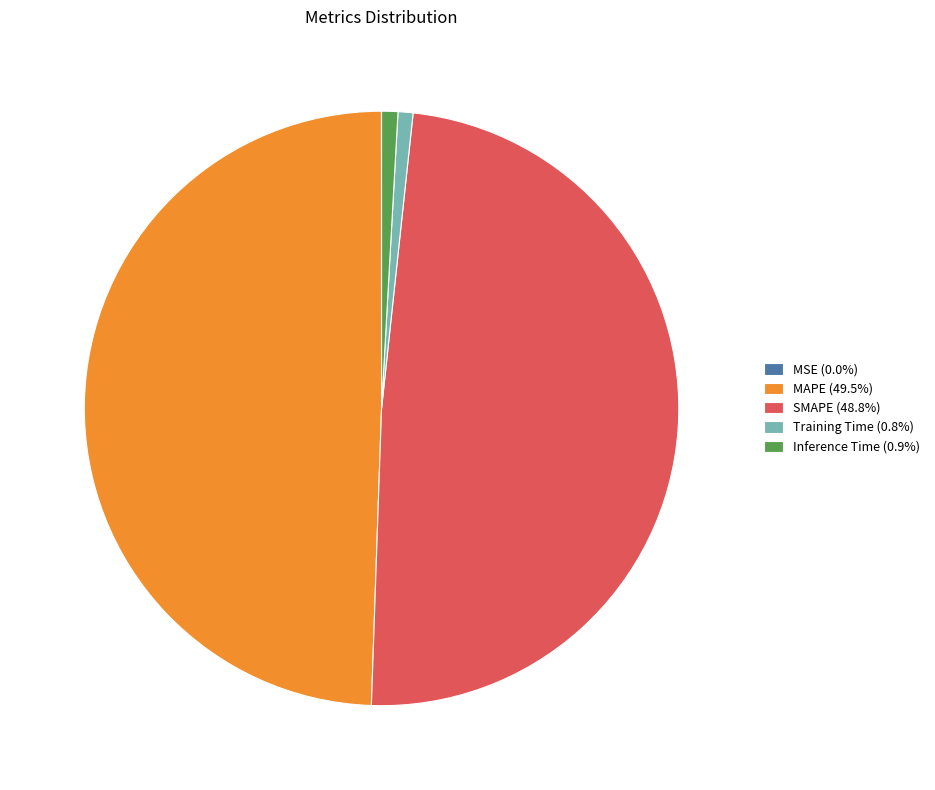

Does any single category account for the majority?

No